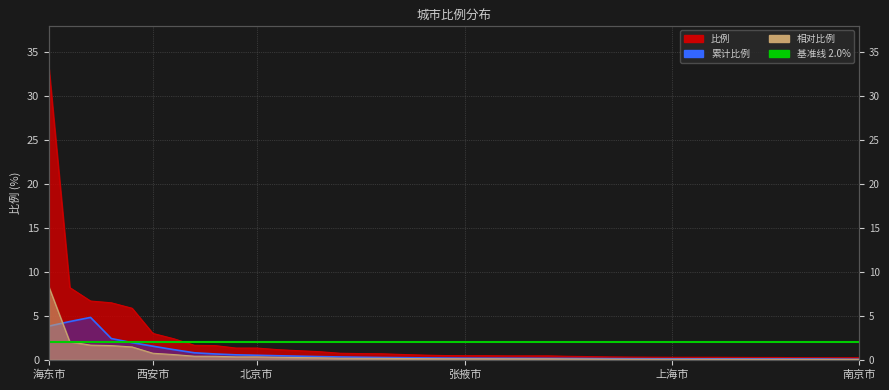

What is the value of the 19th point from the left?

0.5